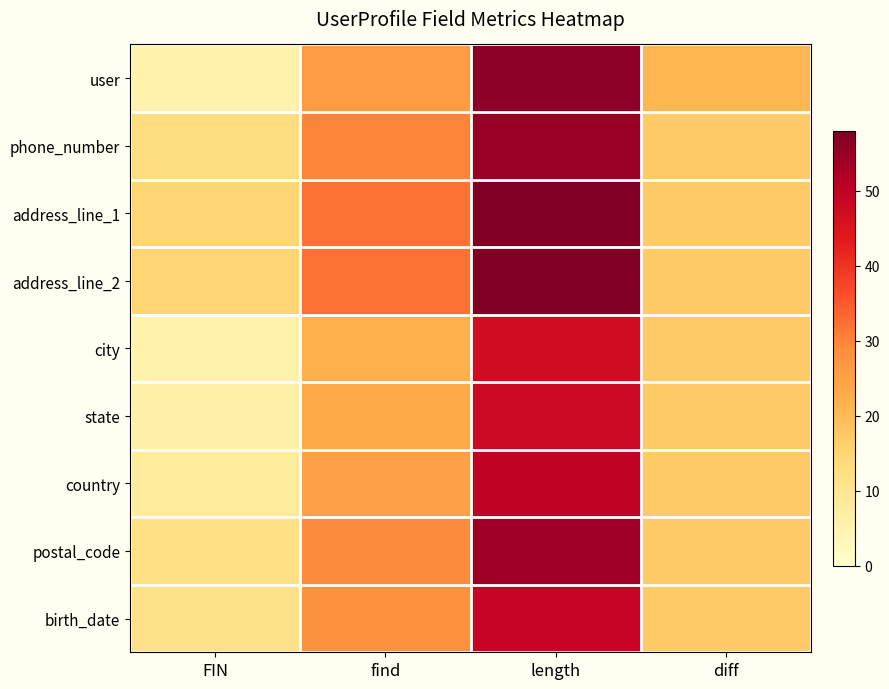

At how many categories does at least one series exceed 47?

1